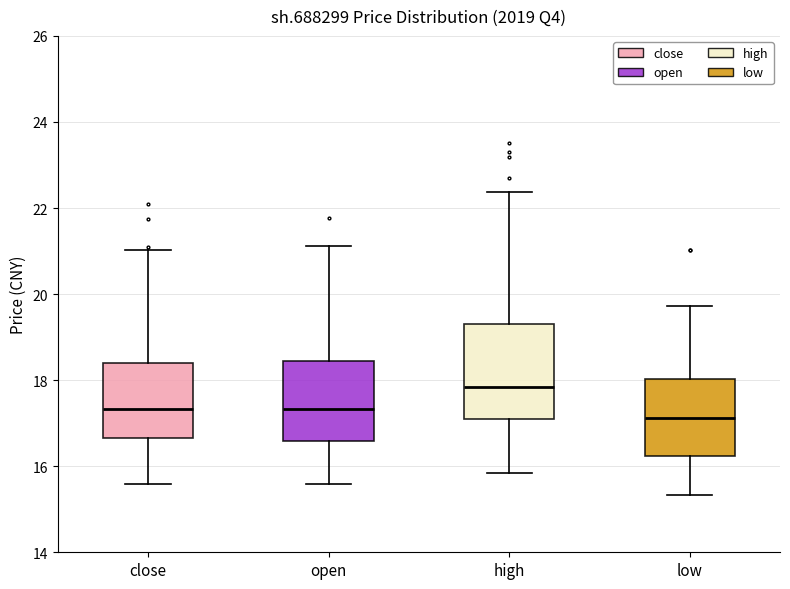

Comparing the boxes themselves (not the whiskers), which one is the tallest?

high